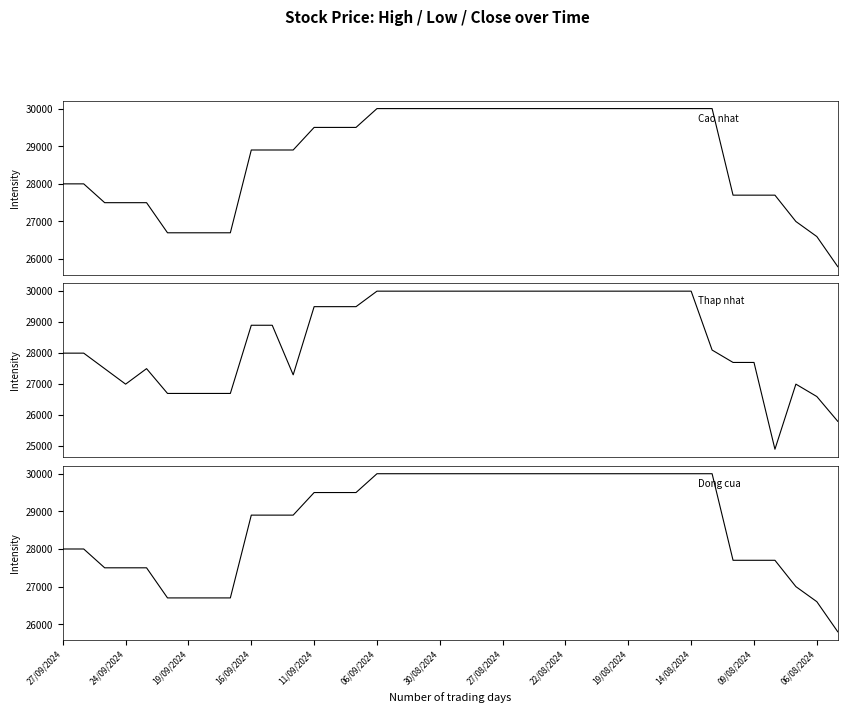

Reading left to right, extract all data points from this chart.

Cao nhat: 28000	28000	27500	27500	27500	26700	26700	26700	26700	28900	28900	28900	29500	29500	29500	30000	30000	30000	30000	30000	30000	30000	30000	30000	30000	30000	30000	30000	30000	30000	30000	30000	27700	27700	27700	27000	26600	25800
Thap nhat: 28000	28000	27500	27000	27500	26700	26700	26700	26700	28900	28900	27300	29500	29500	29500	30000	30000	30000	30000	30000	30000	30000	30000	30000	30000	30000	30000	30000	30000	30000	30000	28100	27700	27700	24900	27000	26600	25800
Dong cua: 28000	28000	27500	27500	27500	26700	26700	26700	26700	28900	28900	28900	29500	29500	29500	30000	30000	30000	30000	30000	30000	30000	30000	30000	30000	30000	30000	30000	30000	30000	30000	30000	27700	27700	27700	27000	26600	25800